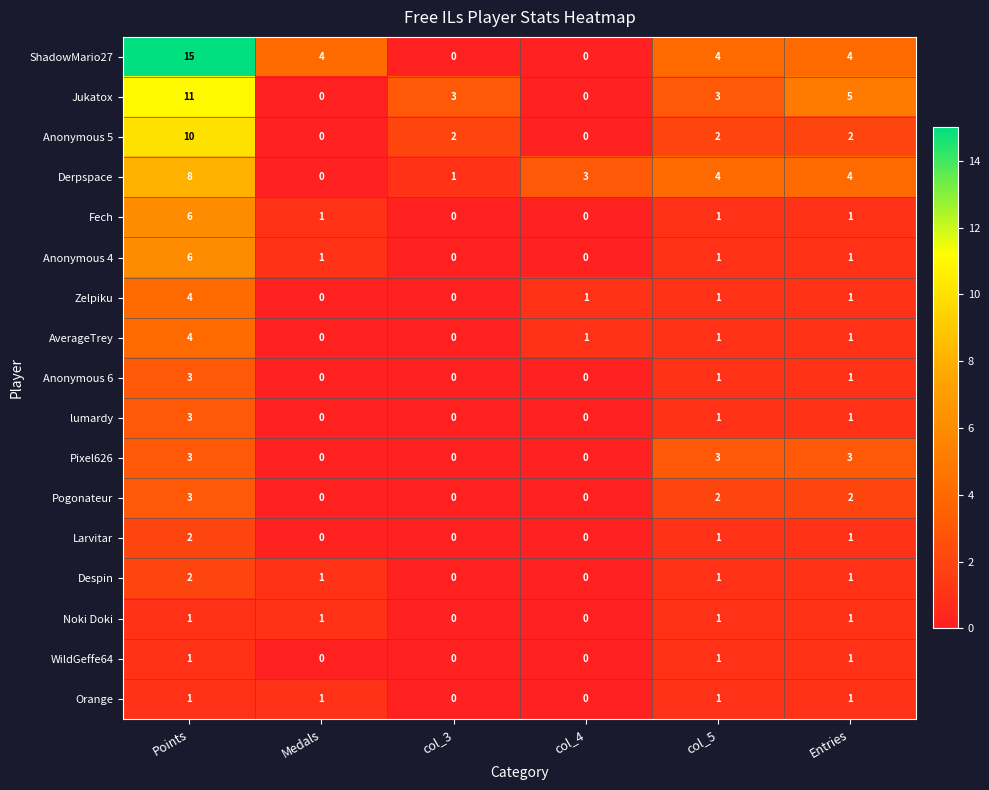

What is the sum of all Zelpiku values?

7